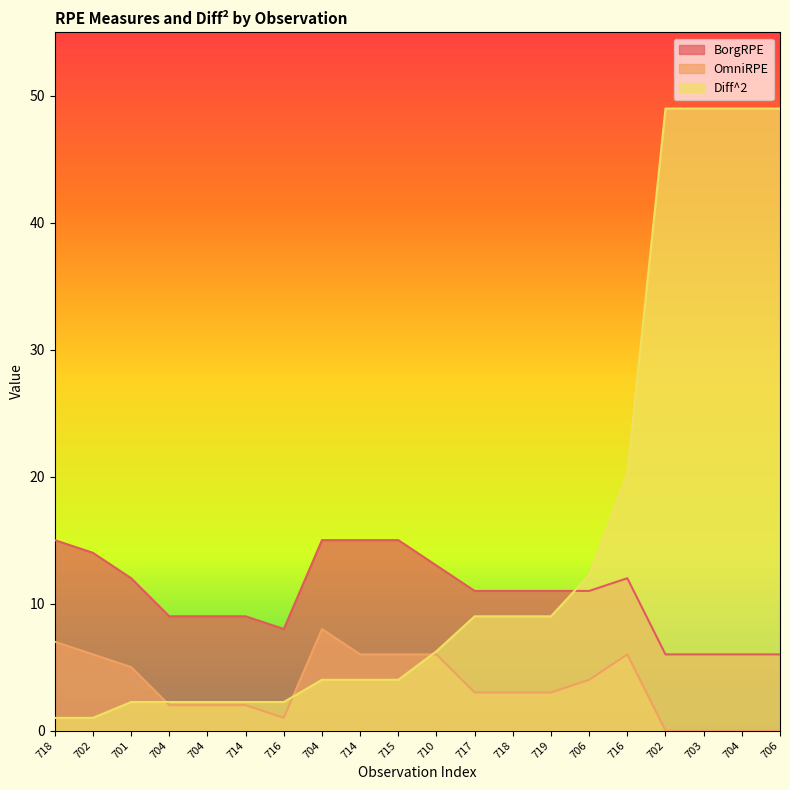

At which label is BorgRPE closest to 10?

704